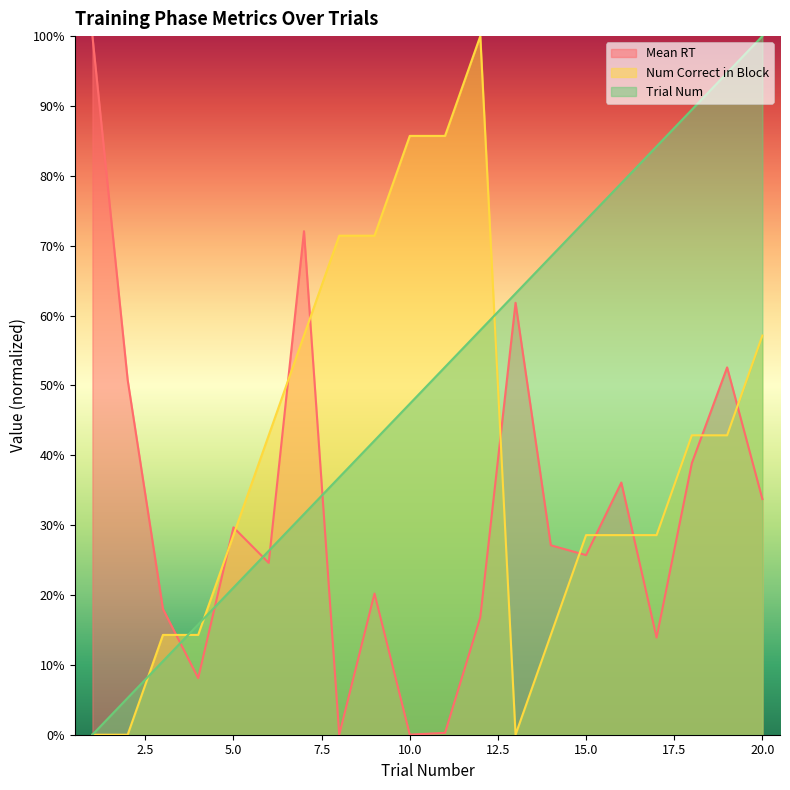

Which series ends up on top after the final intersection of Num Correct in Block and Trial Num?

Trial Num